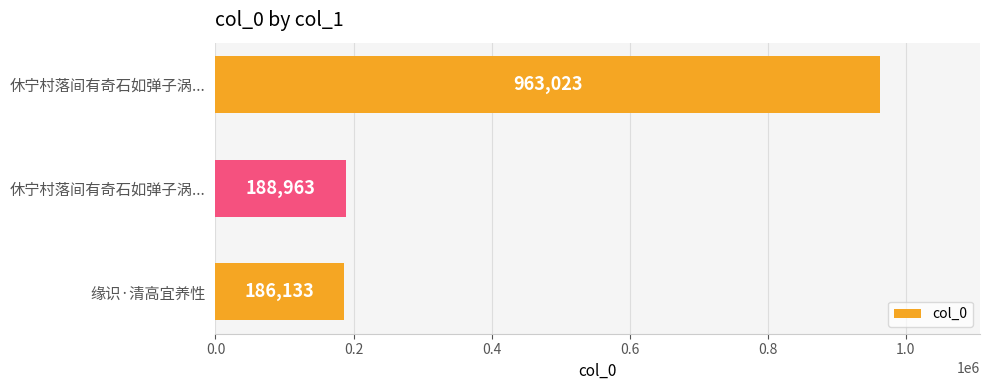

How many data points are less than 188963?

1